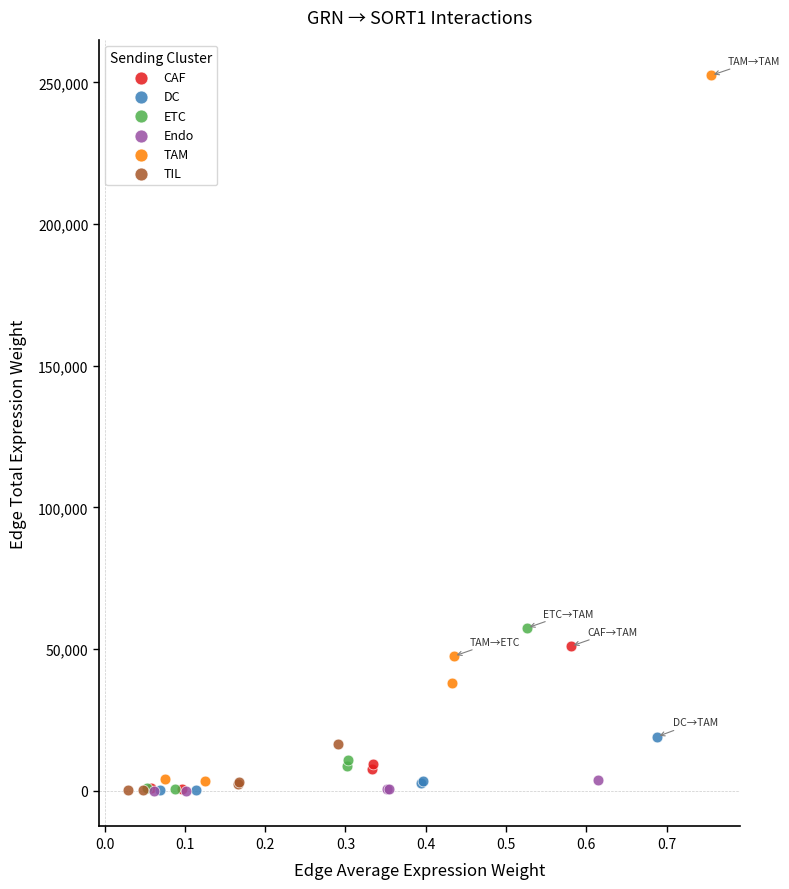

Which series has the largest Y range (max minus min)?

TAM